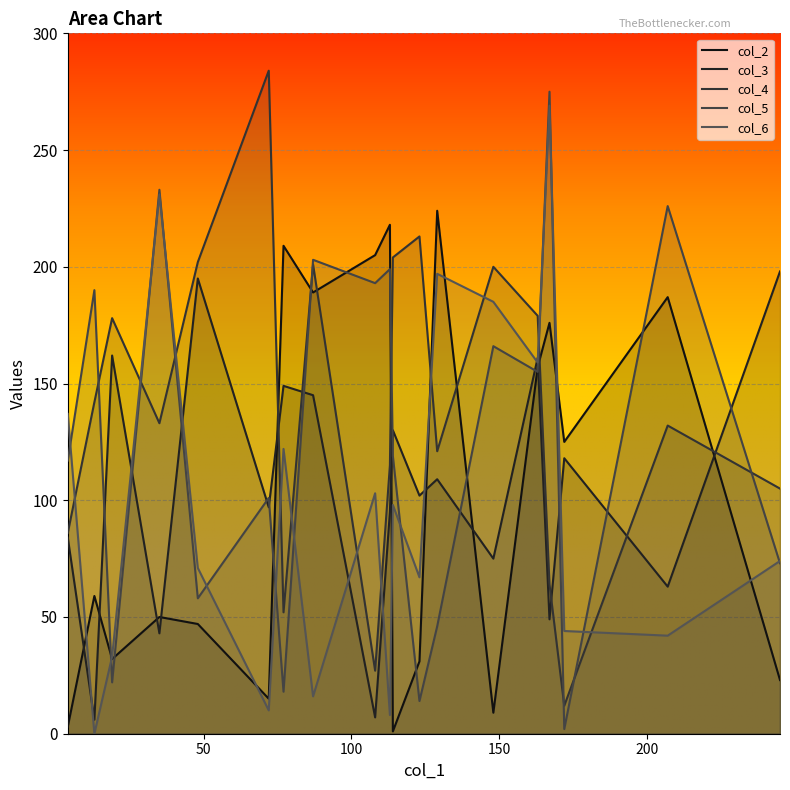

Reading left to right, transcribe all the data shown in this chart.

col_2: 3	59	32	50	47	15	209	189	205	218	1	31	224	9	157	176	125	187	23
col_3: 84	6	162	43	195	97	149	145	7	95	130	102	109	75	161	49	118	63	198
col_4: 86	142	178	133	202	284	52	201	27	115	204	213	121	200	179	64	12	132	105
col_5: 117	190	22	233	58	101	18	203	193	199	119	14	46	166	155	275	2	226	73
col_6: 137	0	33	231	71	10	122	16	103	8	98	67	197	185	159	269	44	42	74